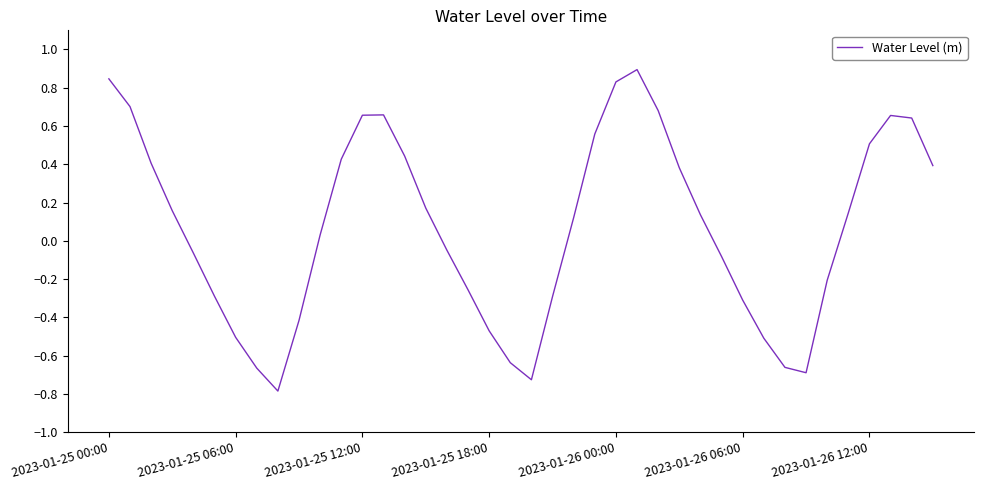

What is the minimum value shown in the chart?

-0.8